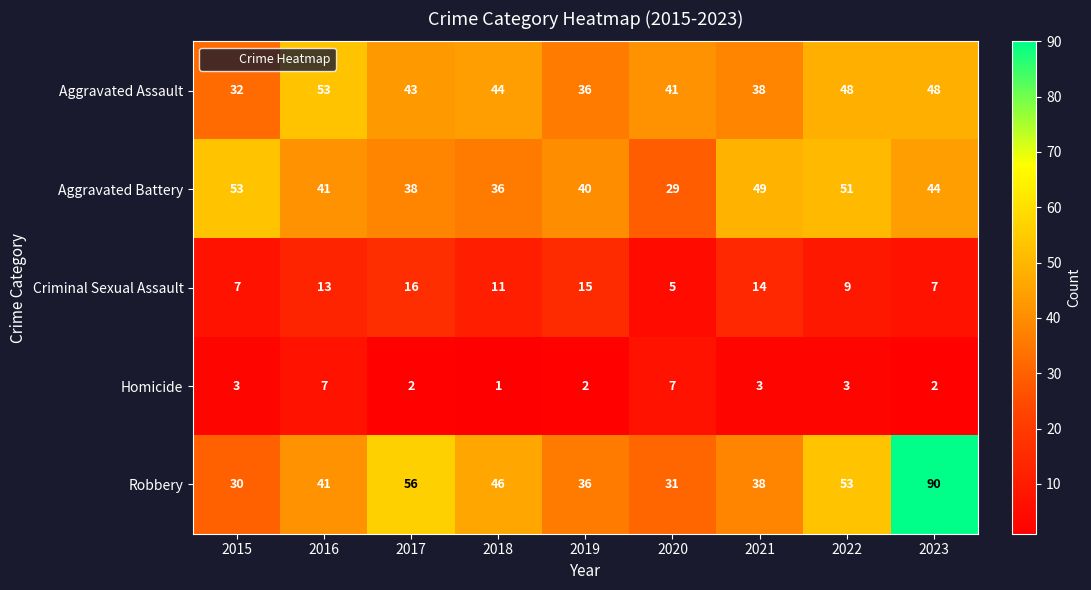

Rank the series at 2020 from highest to lowest value.

Aggravated Assault, Robbery, Aggravated Battery, Homicide, Criminal Sexual Assault